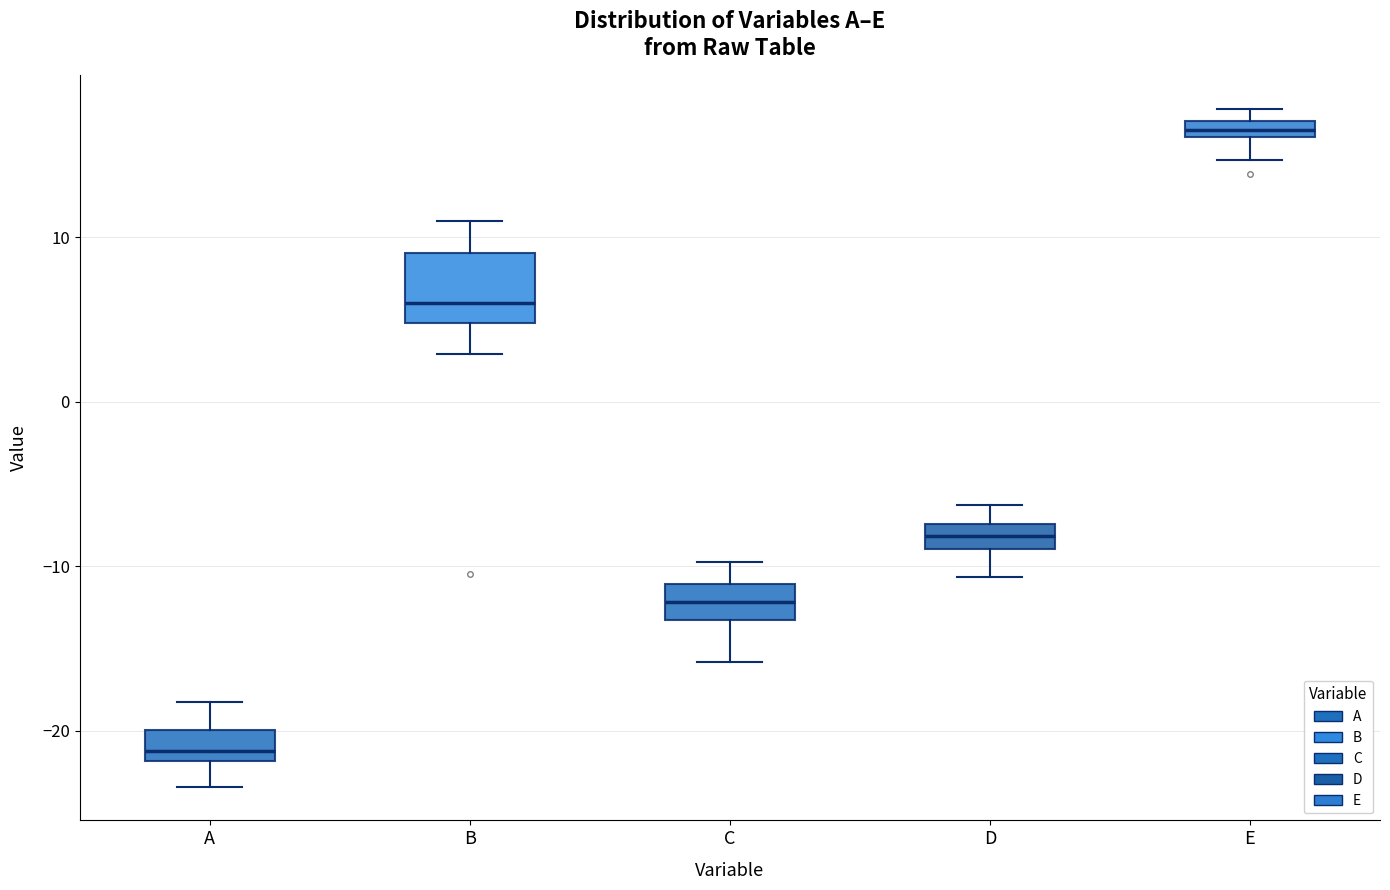

Where is the upper edge of the box for B on the y-axis? The values are not printed on the chart, so give them approximately, as read against the axis.

9